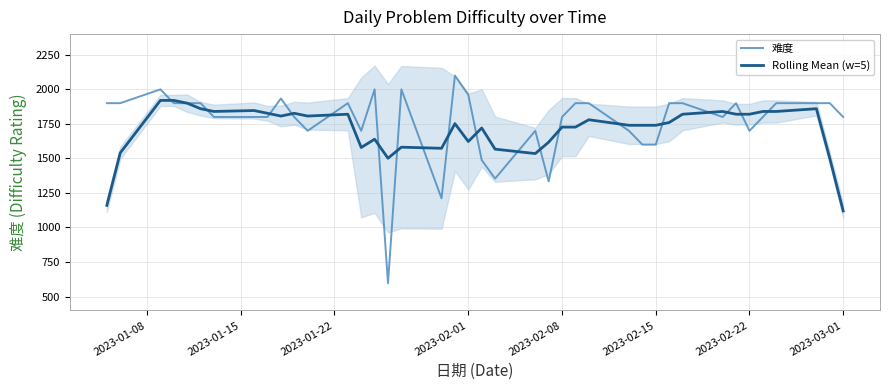

What is the maximum value for Rolling Mean (w=5)?

1920.0